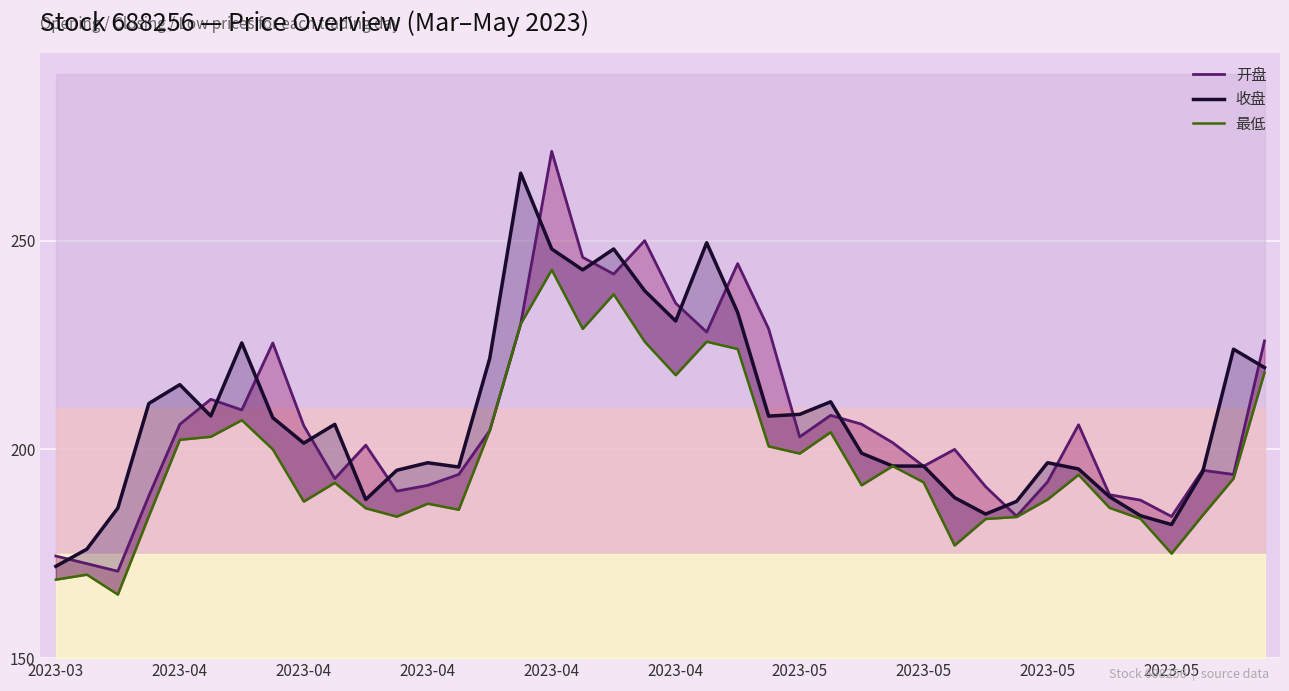

Reading left to right, list all the values displayed in this chart.

开盘: 174.5	172.6	170.8	188.9	206.0	212.0	209.4	225.5	205.7	193.0	201.0	190.0	191.4	194.0	204.5	230.1	271.4	246.0	242.0	250.0	235.0	228.1	244.5	228.9	203.0	208.2	206.0	201.6	196.0	200.0	191.1	184.0	192.2	205.9	189.1	187.8	183.9	195.0	194.0	226.0
收盘: 172.0	176.1	185.9	211.0	215.5	208.0	225.5	207.6	201.5	206.0	188.0	195.0	196.8	195.8	221.8	266.2	248.0	243.0	248.0	238.0	230.8	249.5	232.8	208.0	208.4	211.4	199.1	196.0	196.0	188.4	184.5	187.5	196.8	195.3	188.7	184.1	182.0	194.5	224.0	219.6
最低: 168.8	170.0	165.2	184.0	202.3	203.0	207.0	200.0	187.5	192.0	185.9	183.9	187.0	185.6	204.5	230.1	243.0	228.9	237.2	225.8	217.8	225.8	224.0	200.7	199.0	204.1	191.4	196.0	192.1	177.0	183.3	183.8	188.0	193.9	186.0	183.4	175.1	184.2	193.0	218.4